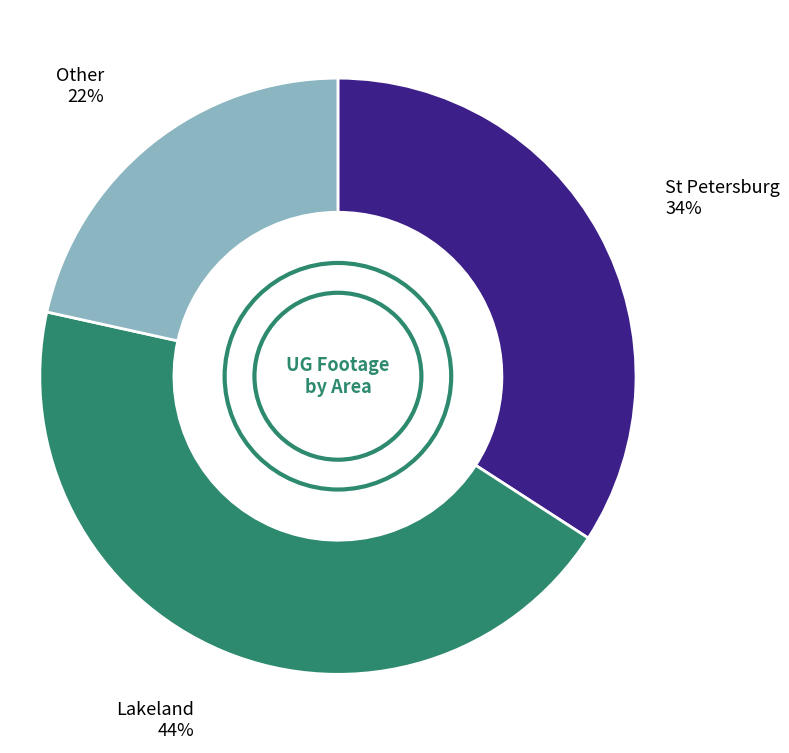

To the nearest percent, what is the average slice percentage?

33%